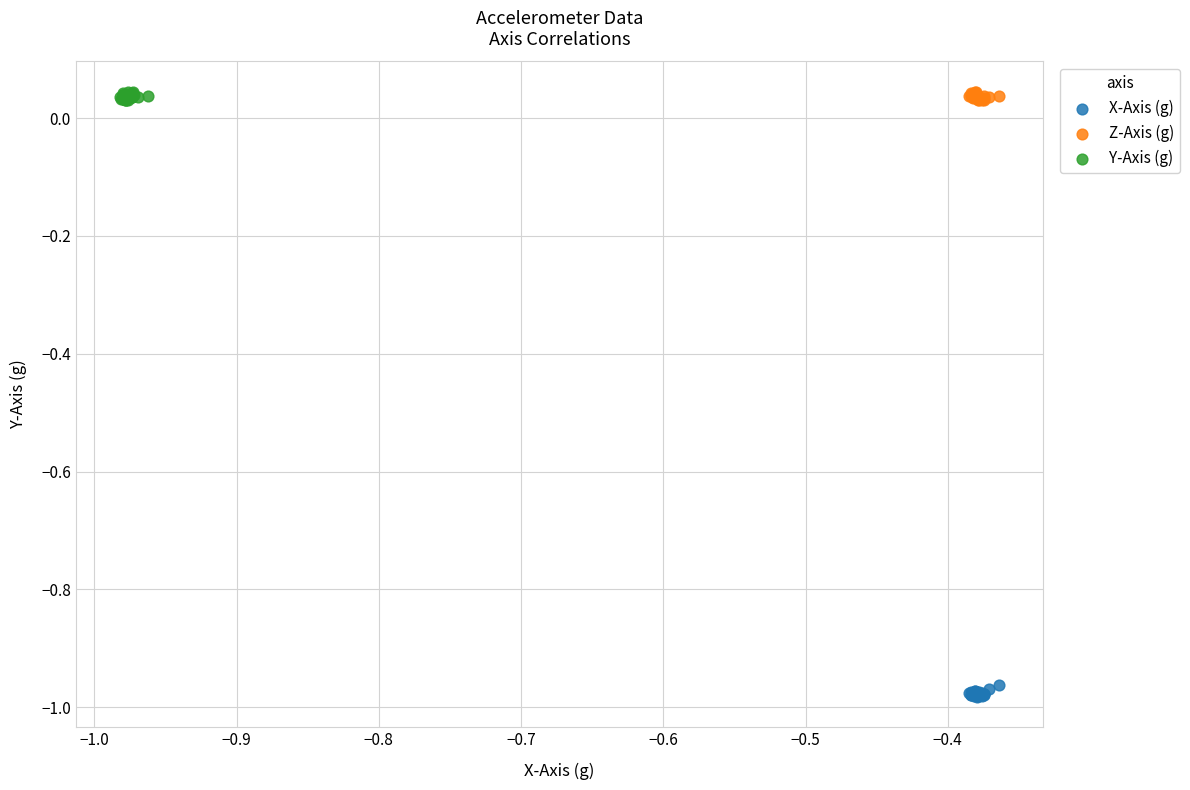

Which series reaches the minimum Y coordinate?

X-Axis (g)